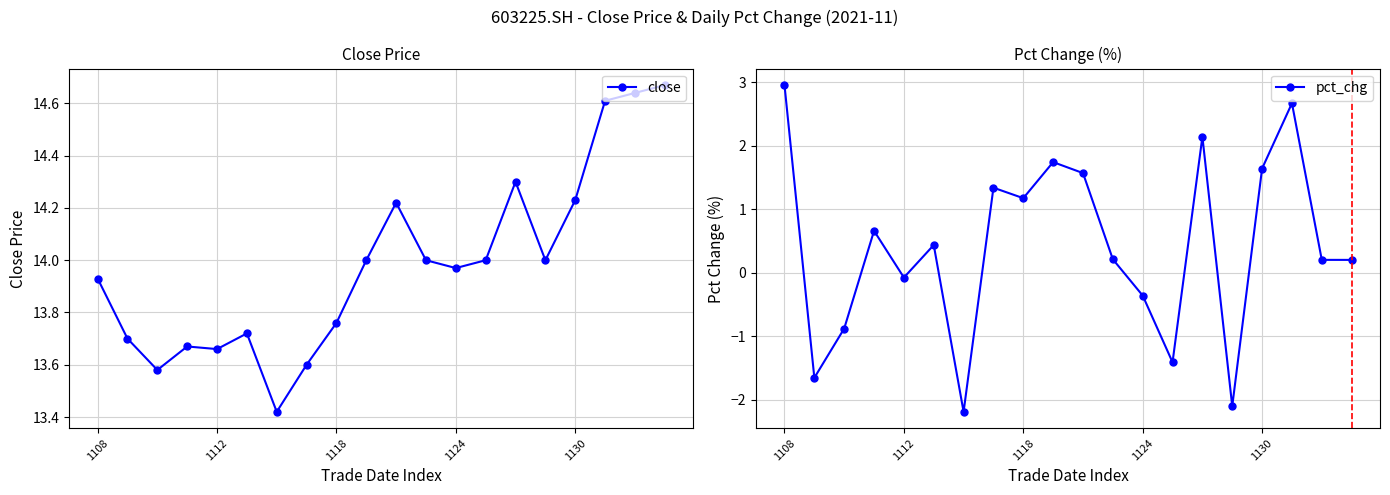

What is the spread (max minus min) of values at 14?

12.2